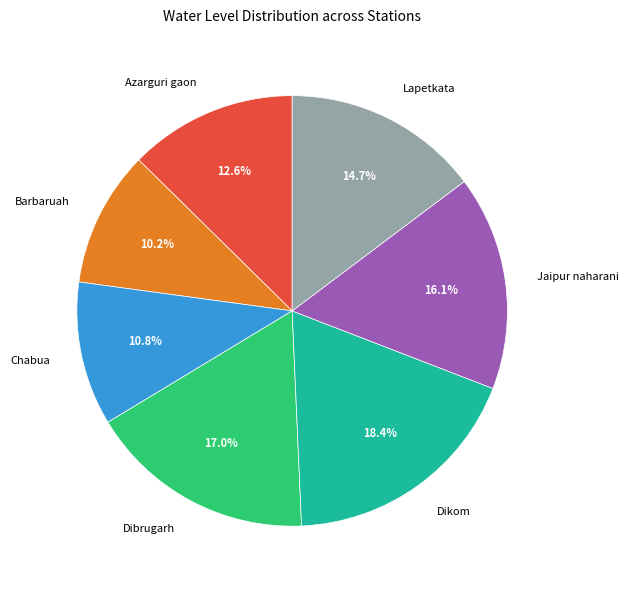

Is the sum of Barbaruah and Azarguri gaon greater than half?

No